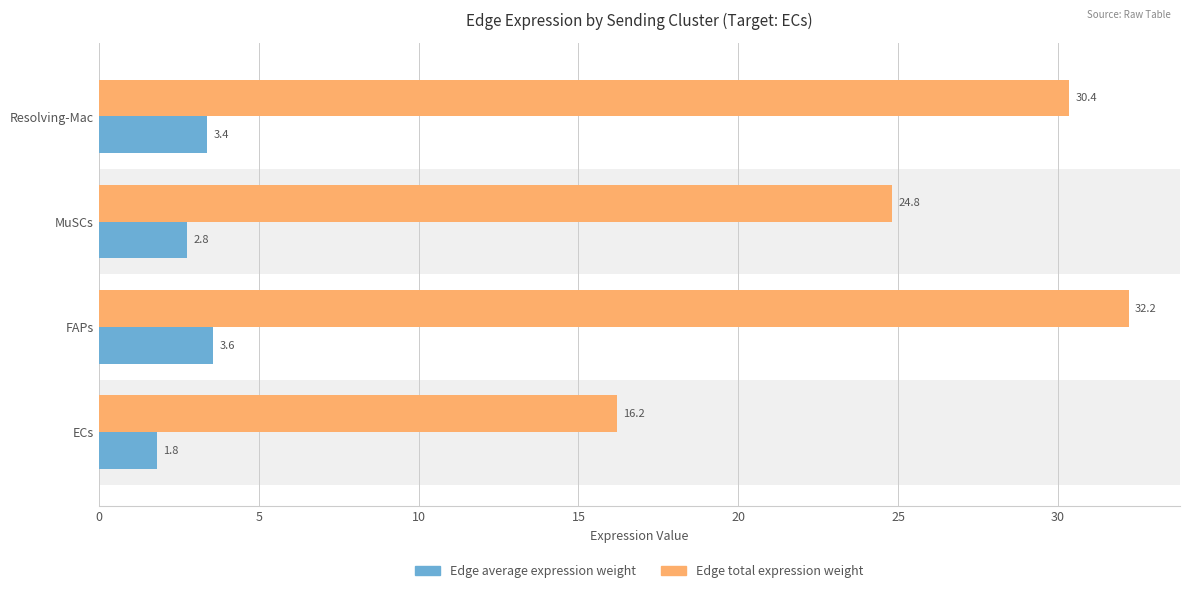

List the series in order of their peak value, lowest first.

Edge average expression weight, Edge total expression weight